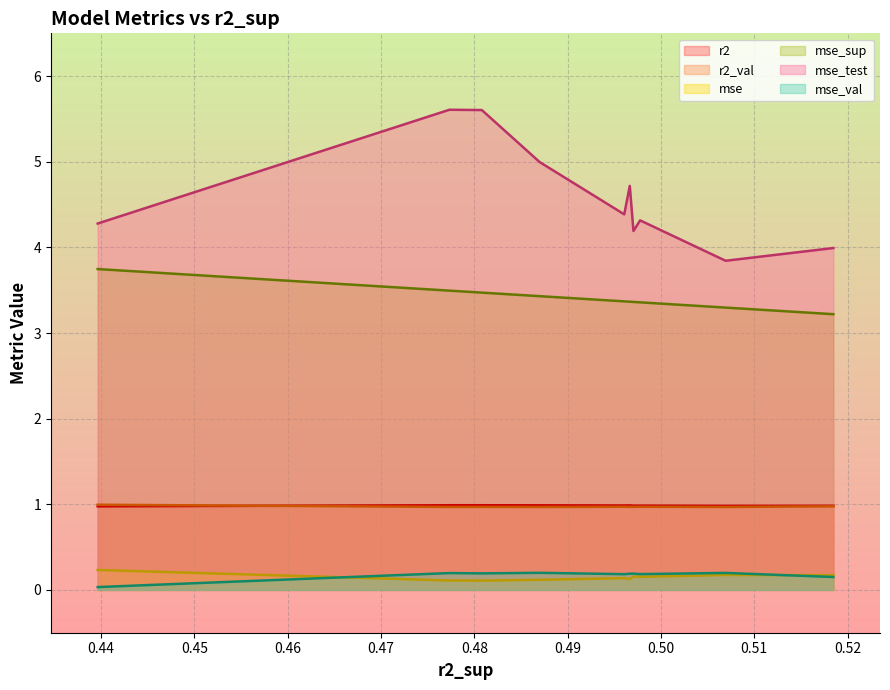

Is the value of mse_test at 0.4960676658335201 greater than the value of r2 at 0.4396470161722709?

Yes